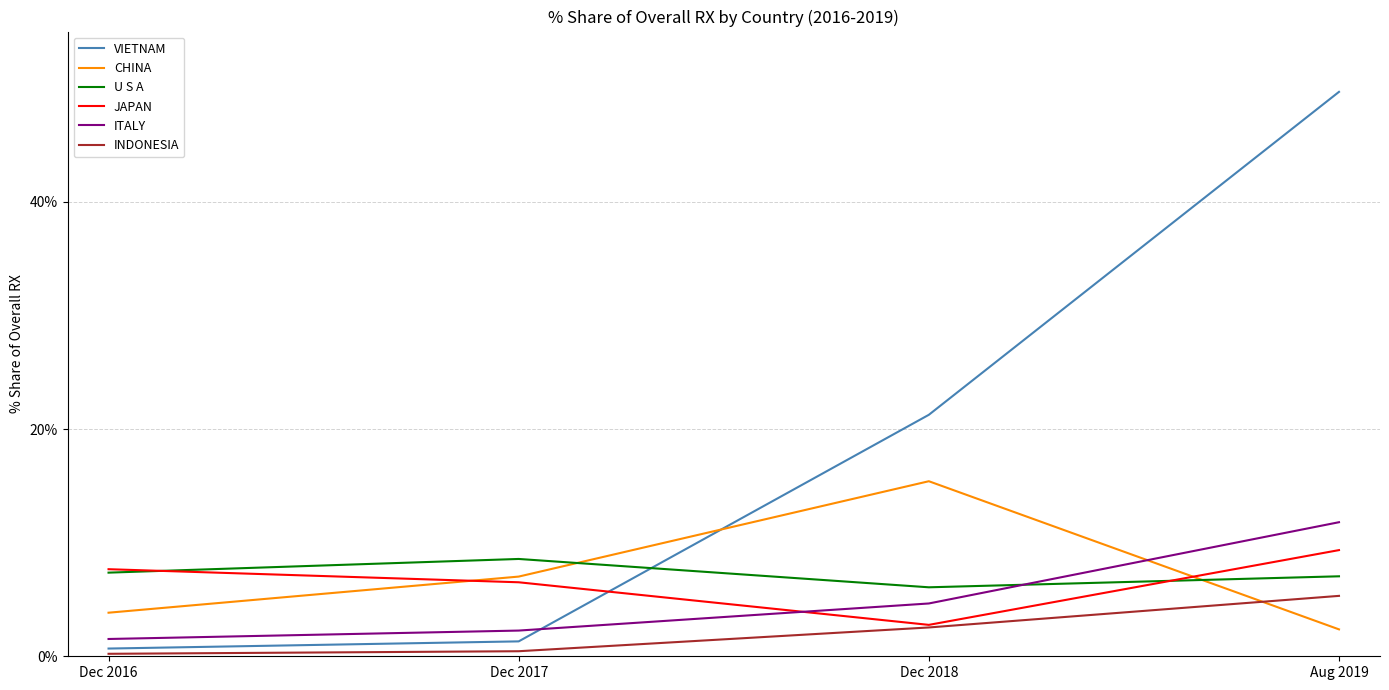

What position from the left is Dec 2016?

1